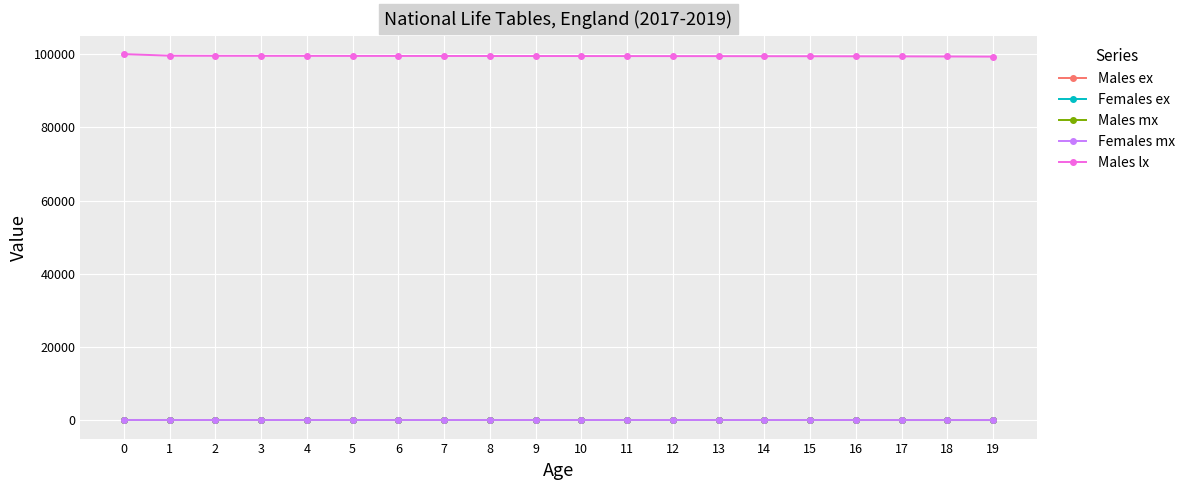

True or false: Males ex and Males lx intersect in this chart.

False